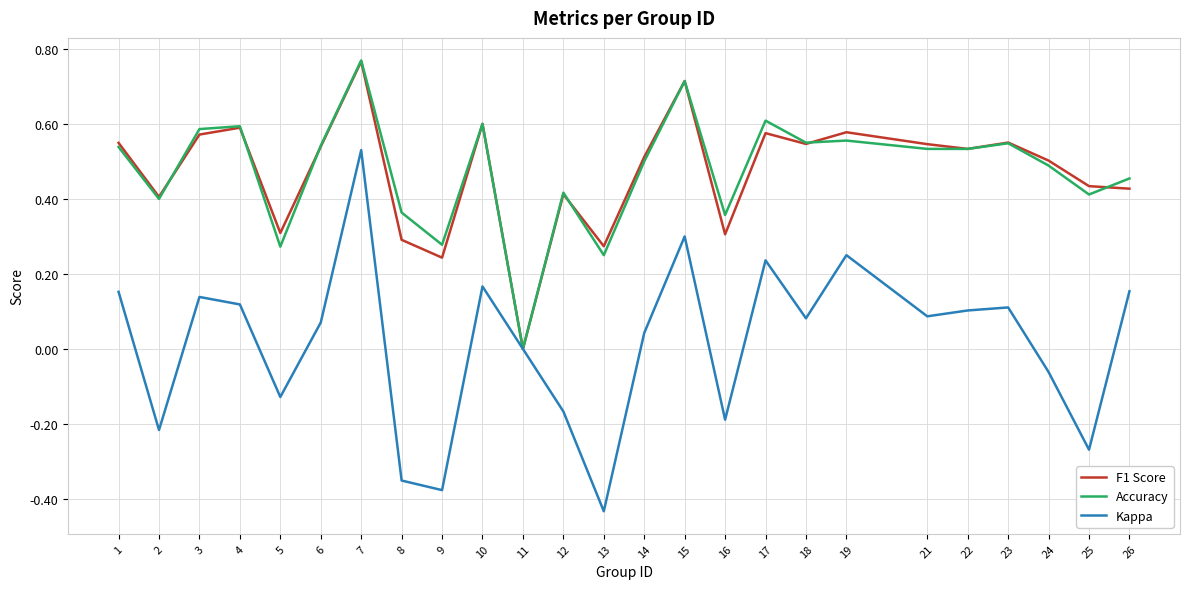

At which category does F1 Score reach its first local valley?

2